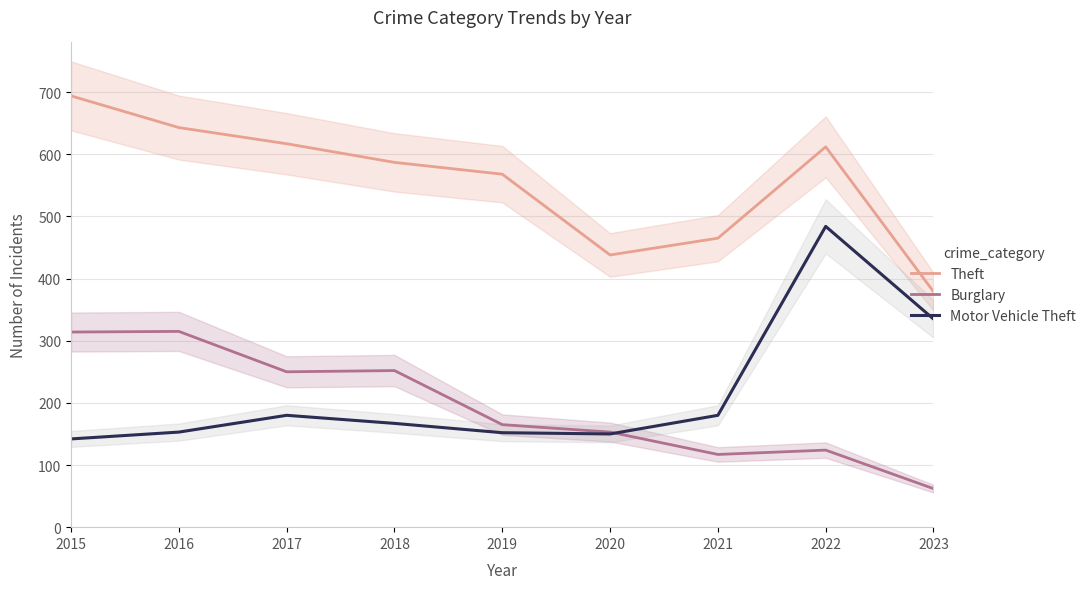

True or false: Theft has a value of 379 at 2023.

True